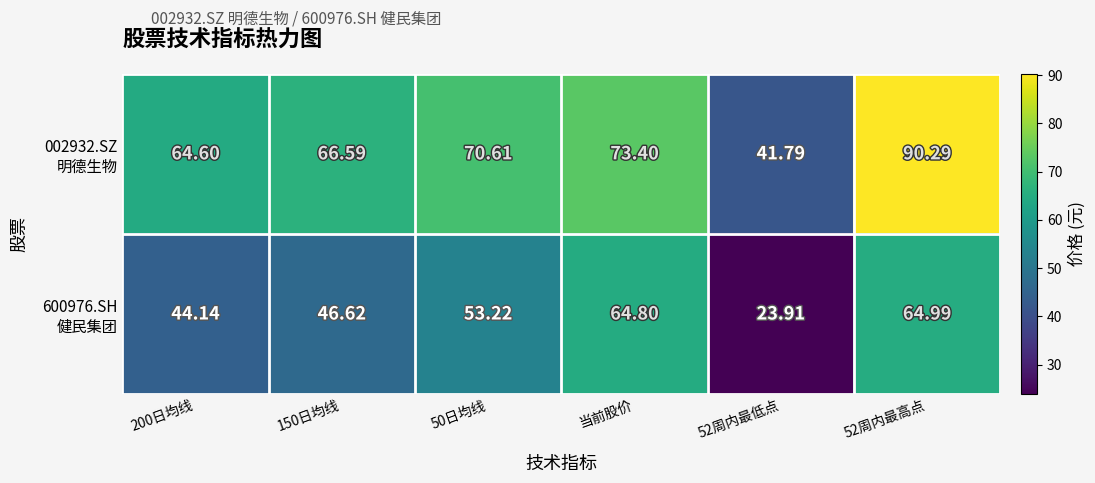

Which series has the largest total across all categories?

002932.SZ 明德生物